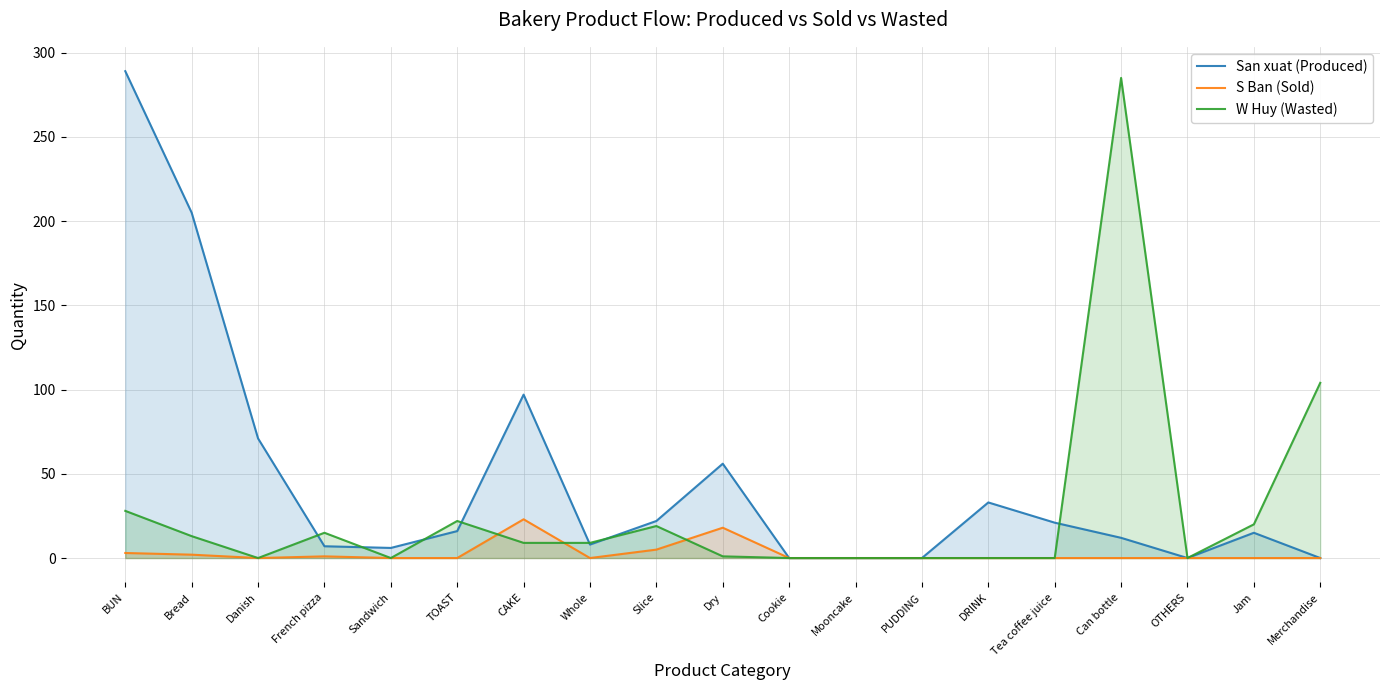

Is the value of W Huy (Wasted) at Dry greater than the value of San xuat (Produced) at TOAST?

No